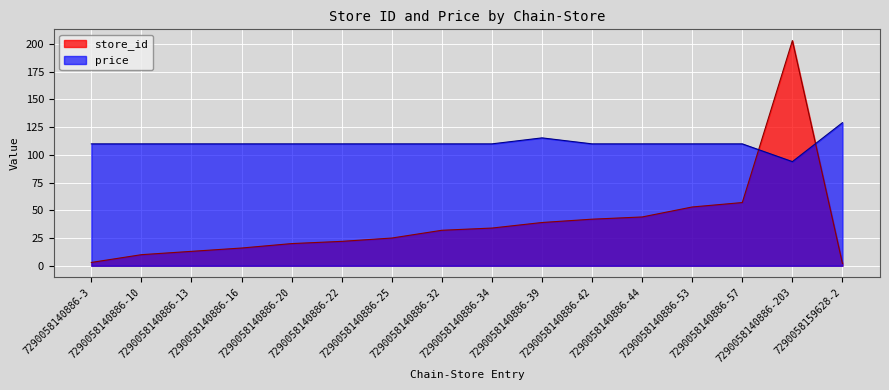

Does the chart display data point markers on the line(s)?

No